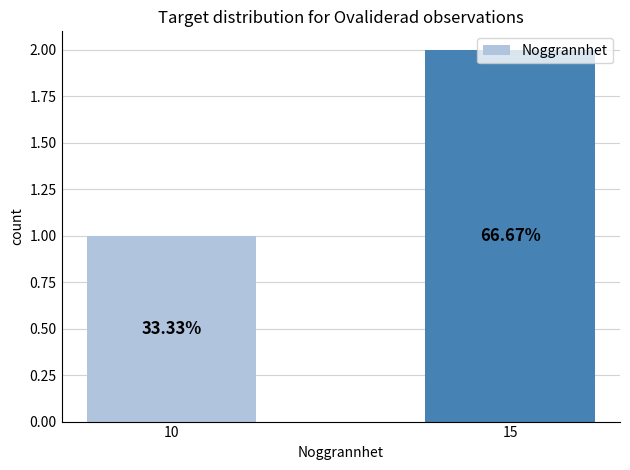

How many bars are there in total?

2